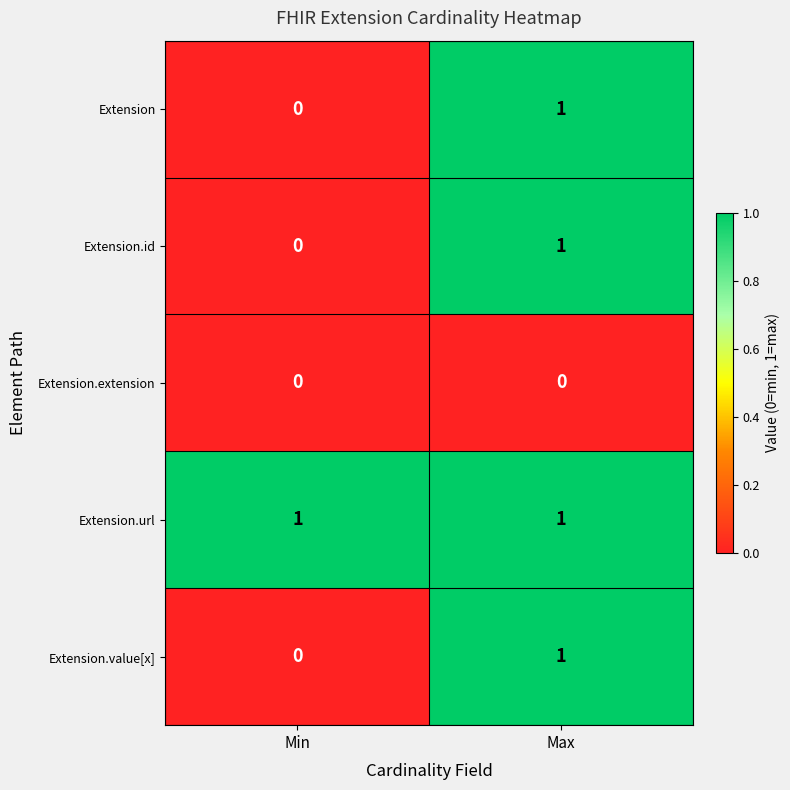

Which category has the highest value in the Extension series?

Max